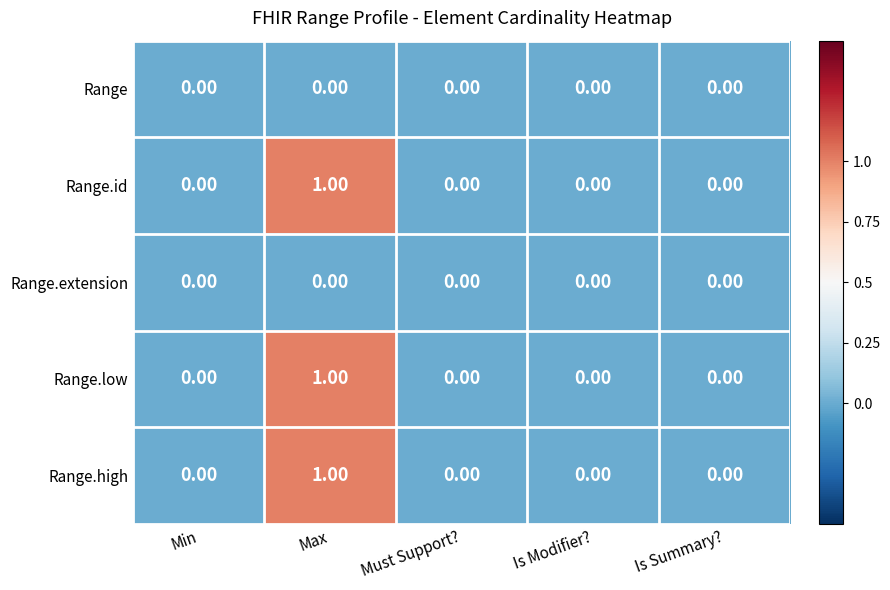

At which label does Range.high reach its peak?

Max